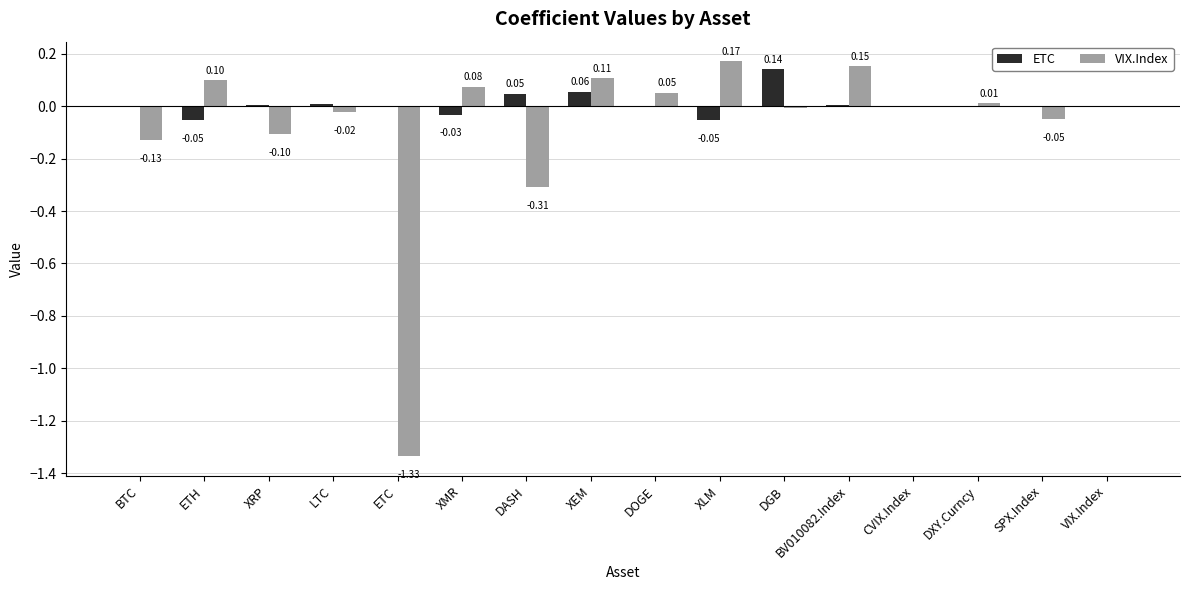

Are the bars grouped side by side (vs. stacked)?

Yes